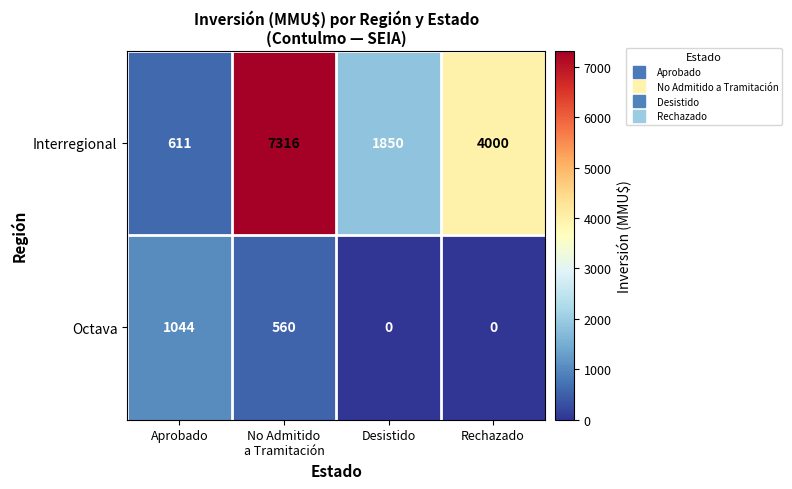

Count the Octava values in the range 0 to 1044.

4